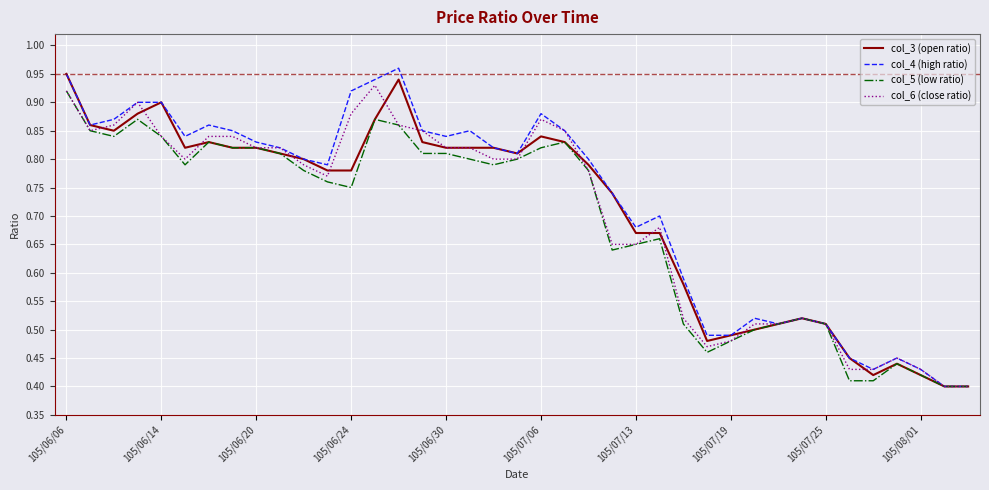

Does the chart display data point markers on the line(s)?

No